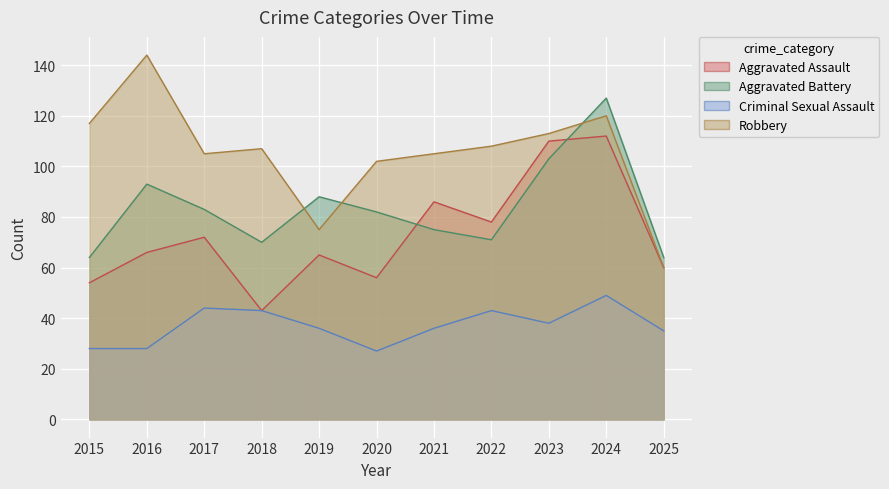

The Robbery series shows 54 at 2022. True or false?

False